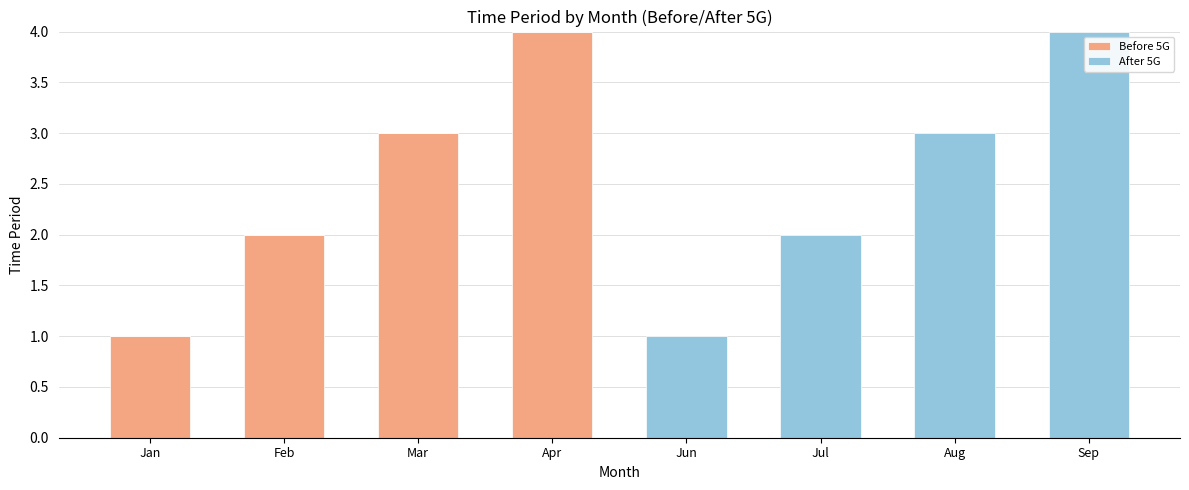

True or false: Before 5G has a value of -1 at Aug.

False